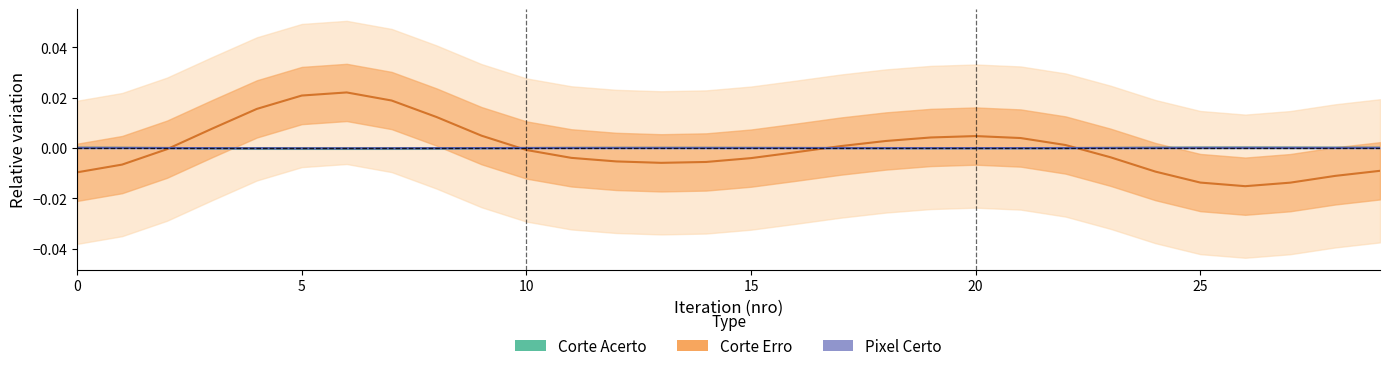

At 28, list the series in order from largest to smallest.

Corte Acerto, Pixel Certo, Corte Erro